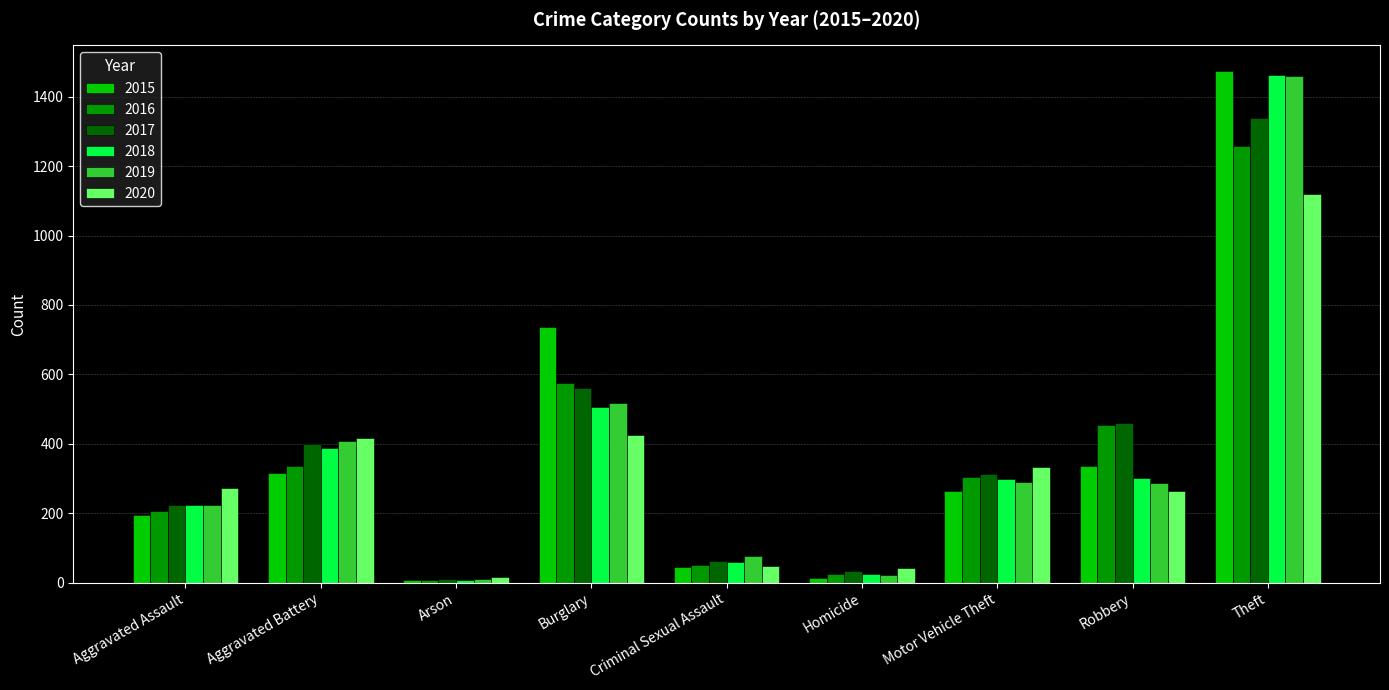

The 2016 series shows 454 at Robbery. True or false?

True